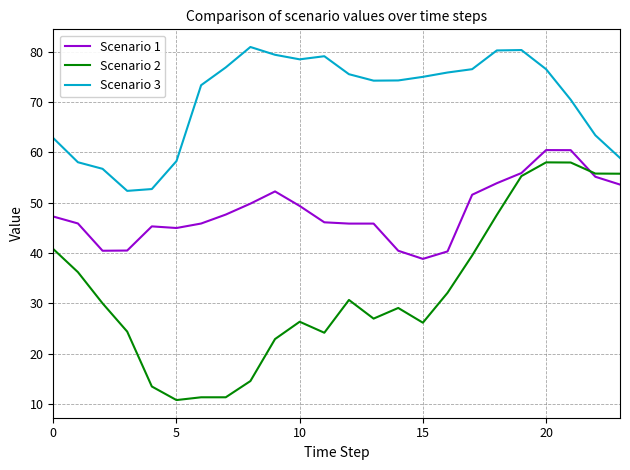

What are all the series names shown in the legend?

Scenario 1, Scenario 2, Scenario 3